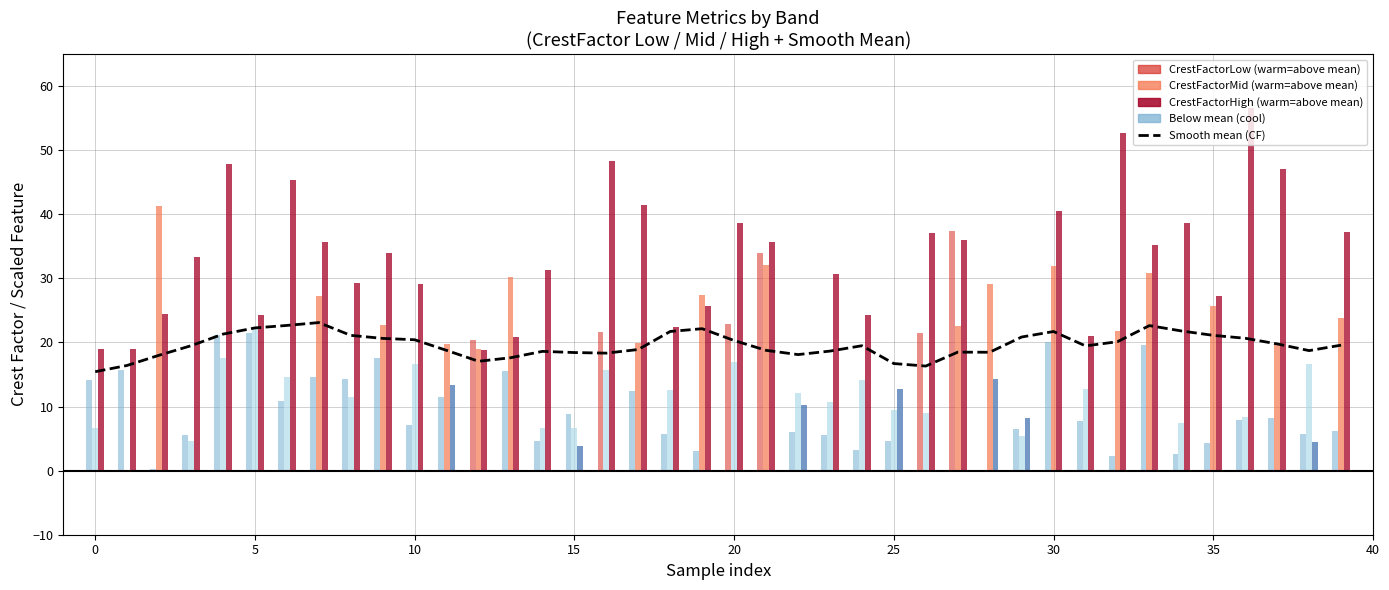

What is the ratio of the value at 22 to the value at 36?

0.9